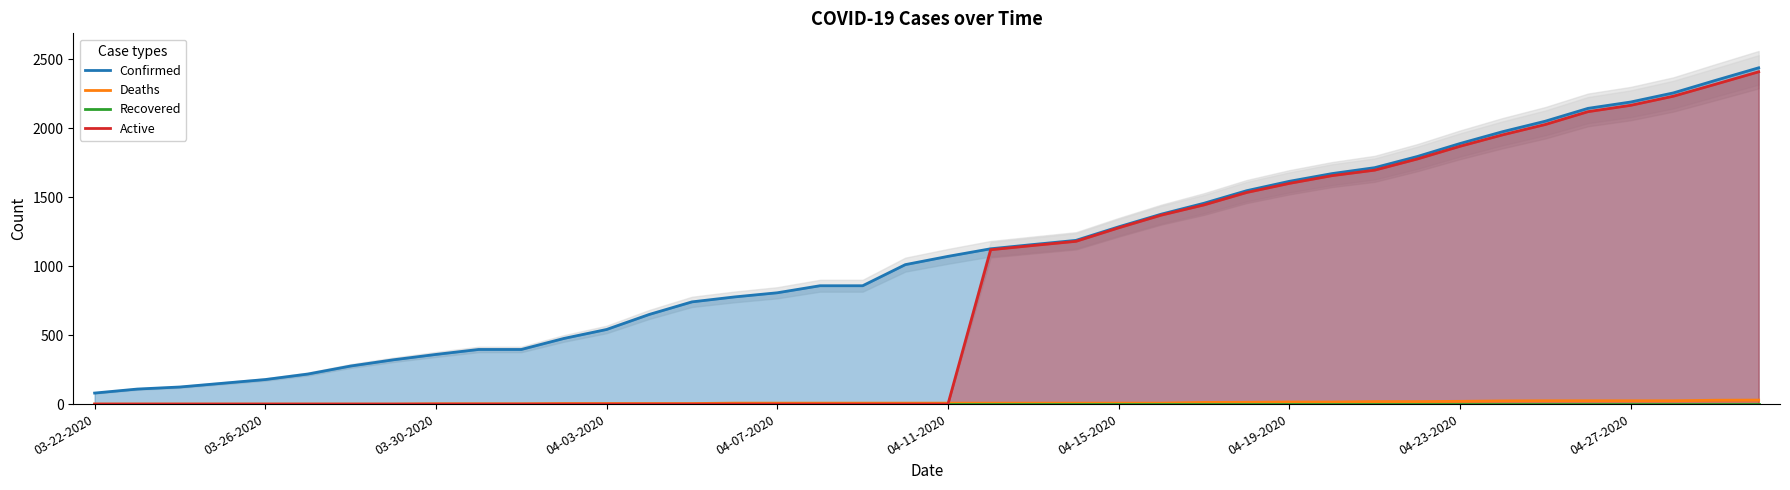

What is the label of the 40th point from the right?

03-22-2020